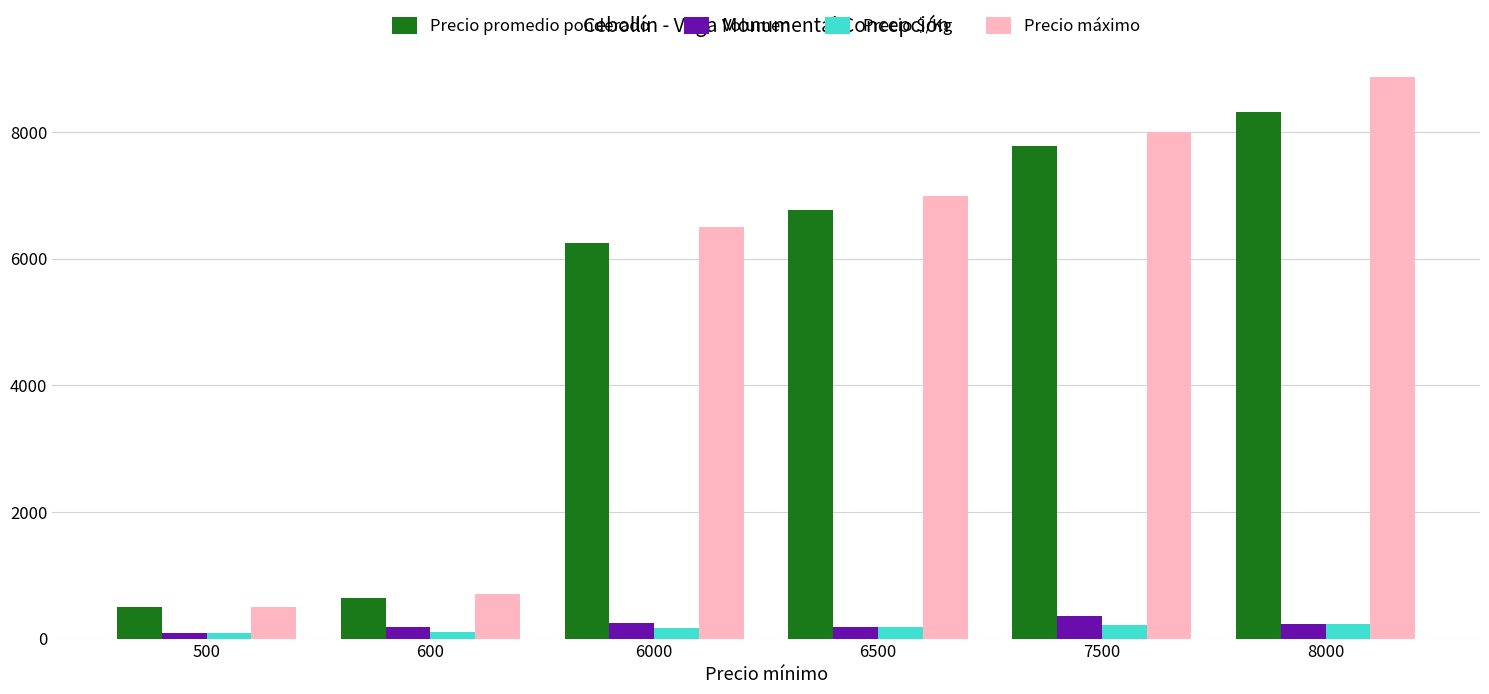

Which category has the highest value in the Precio promedio ponderado series?

8000